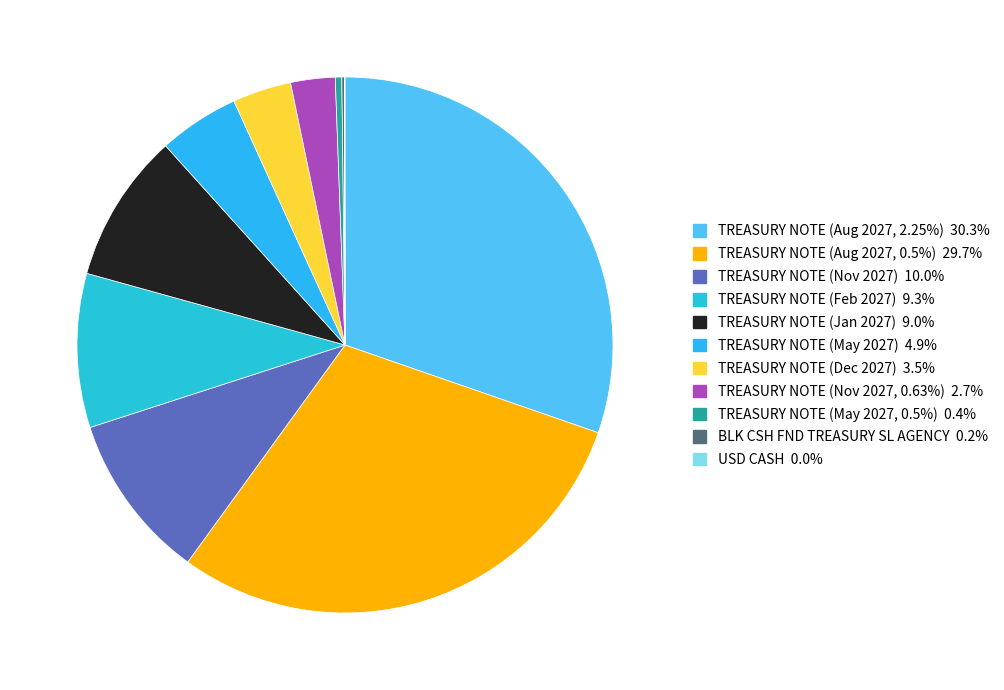

How much of the chart is everything except TREASURY NOTE (Jan 2027)?

91.0%